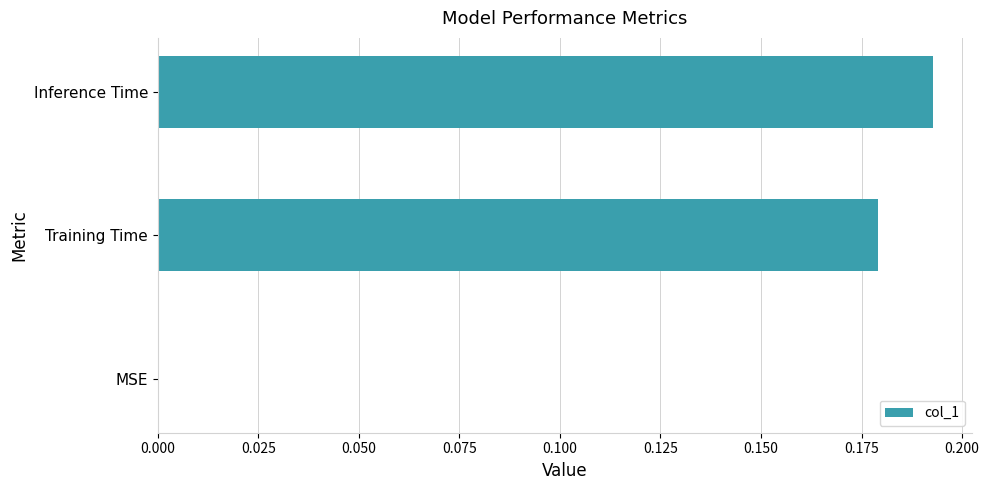

Count the values in the range 0 to 1.

3